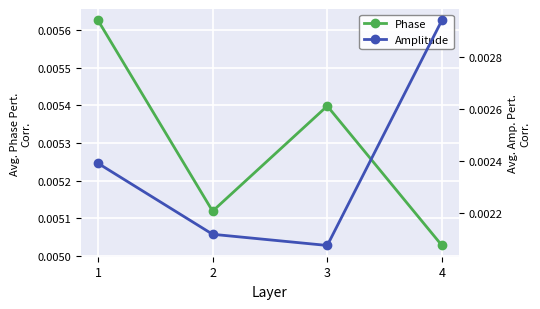

Where is the first local maximum for Phase?

3